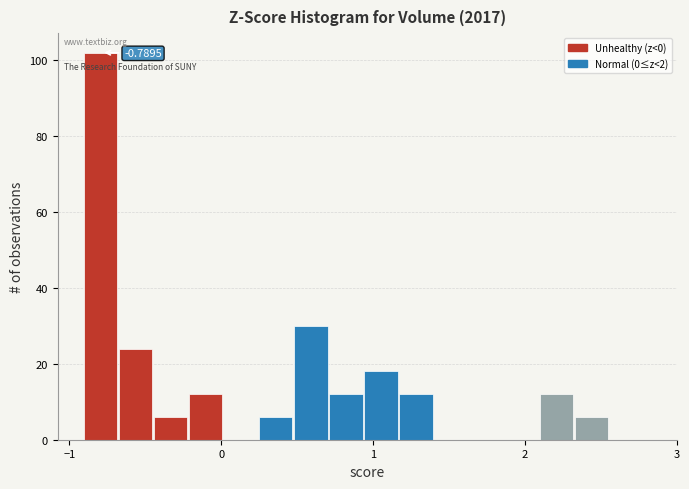

Around what value on the x-axis is the tallest bar? Give the approximate position of its centre, as read against the axis.

-0.8